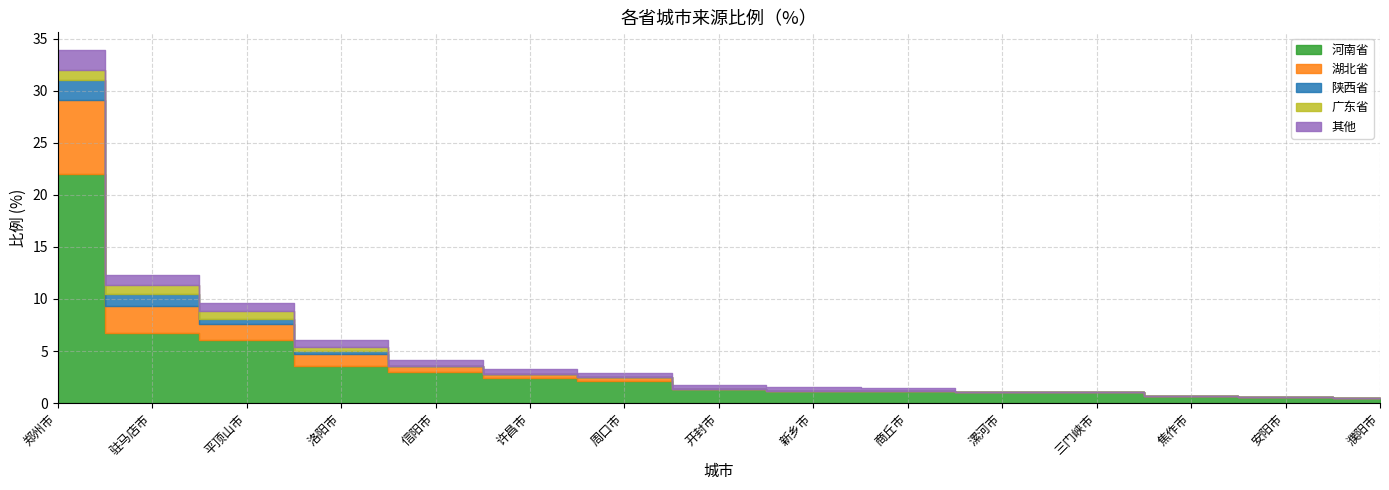

What is the label of the 14th point from the left?

安阳市